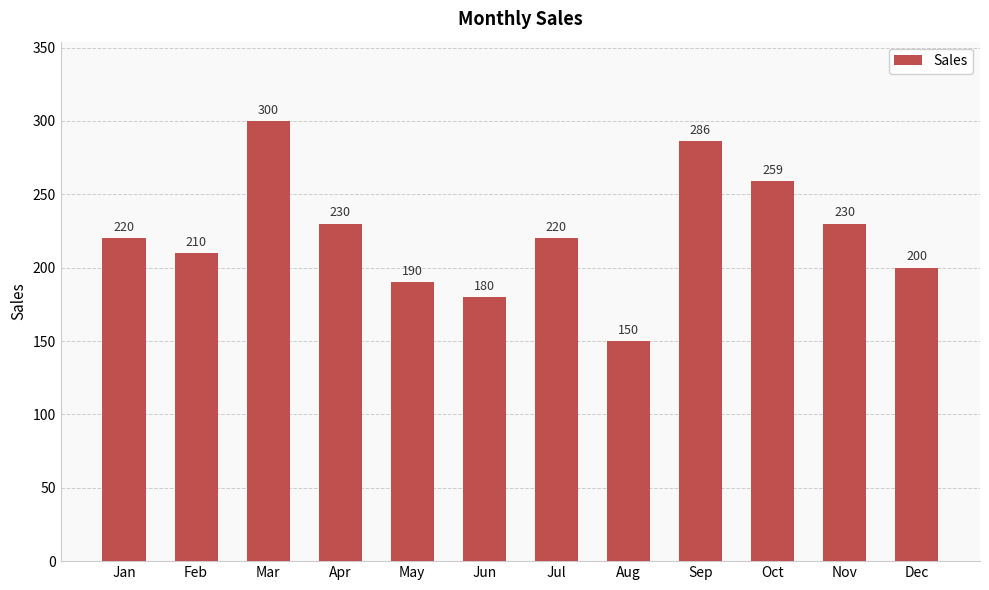

What is the change in value from Feb to Nov?

+20